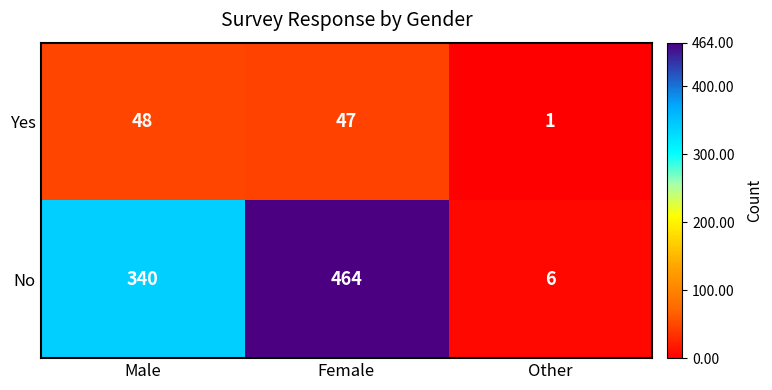

Where is No nearest to the value 235?

Male